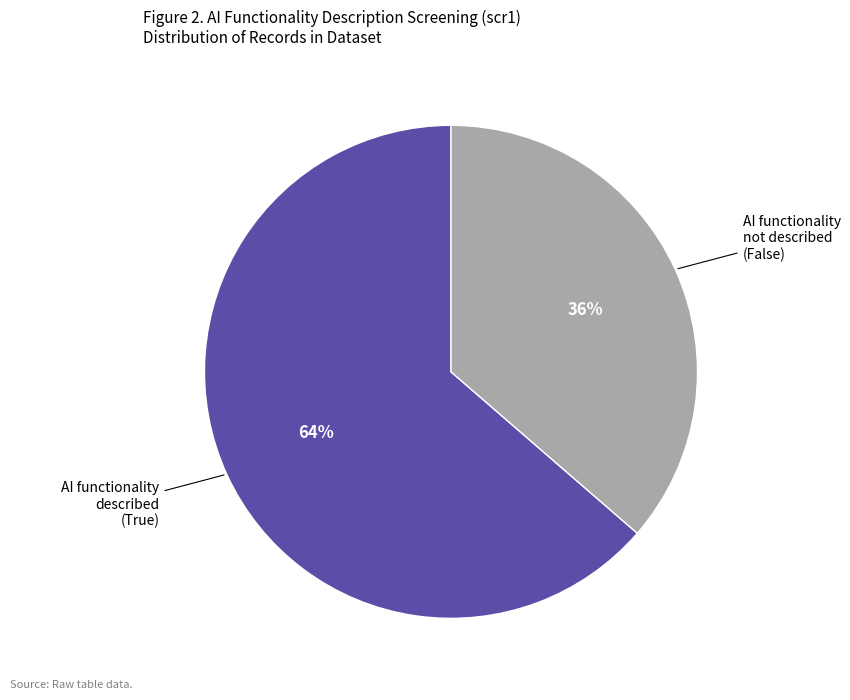

Is there any slice that represents more than half of the pie?

Yes